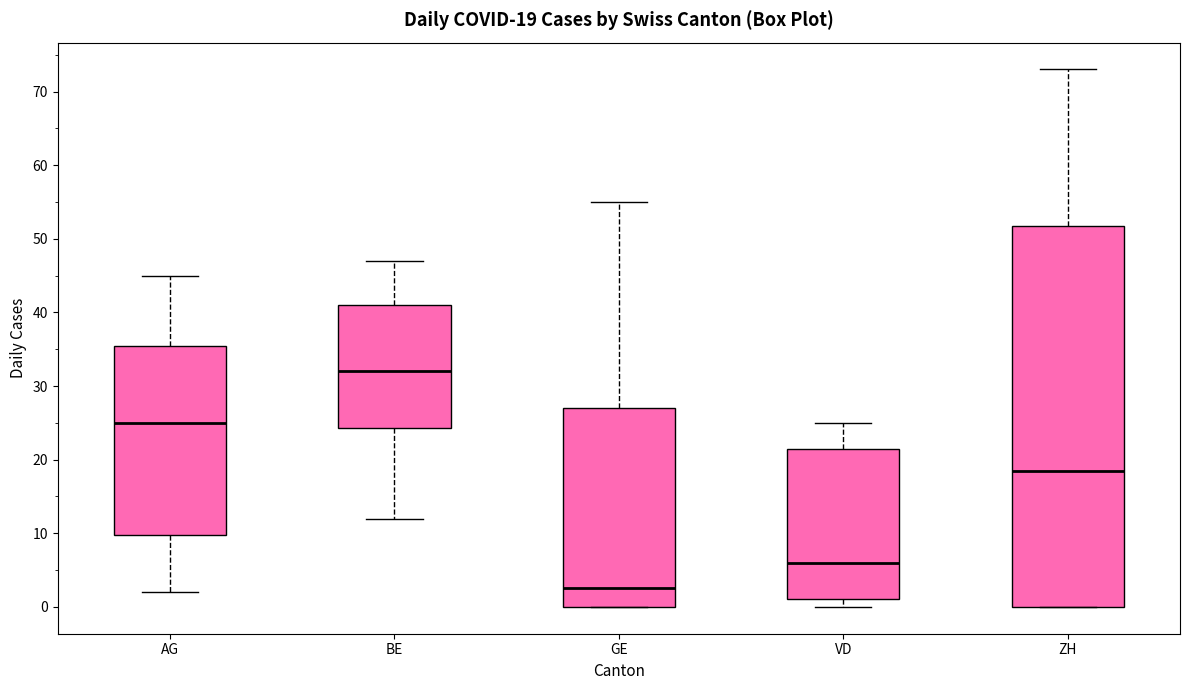

Which box is the tallest, from its lower edge to its upper edge?

ZH